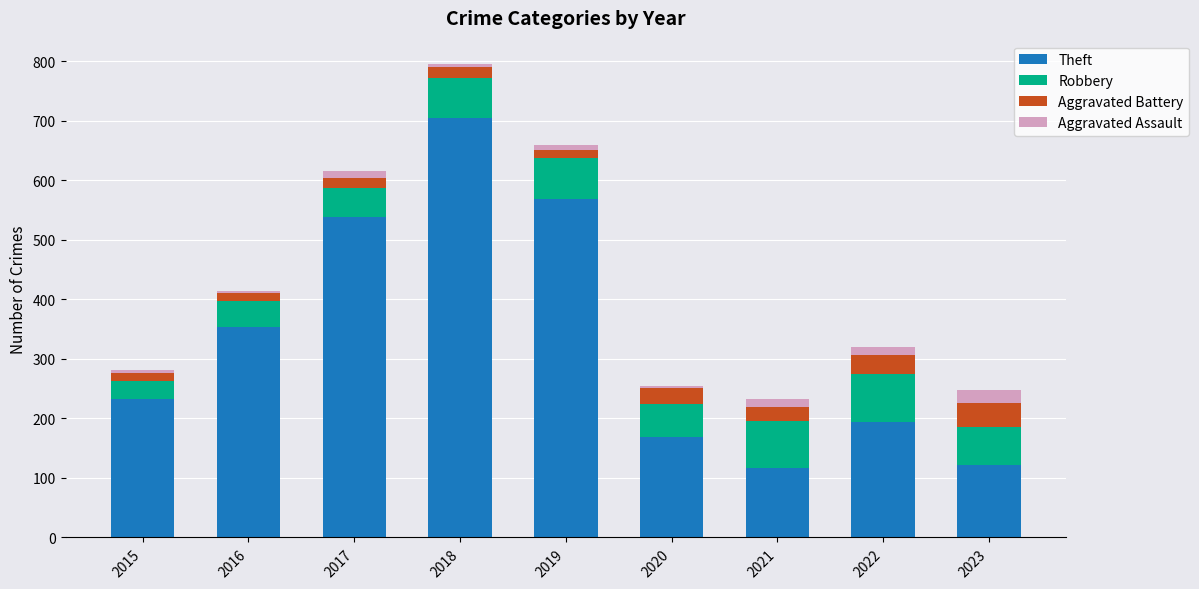

The value of Theft at 2015 is 63. True or false?

False